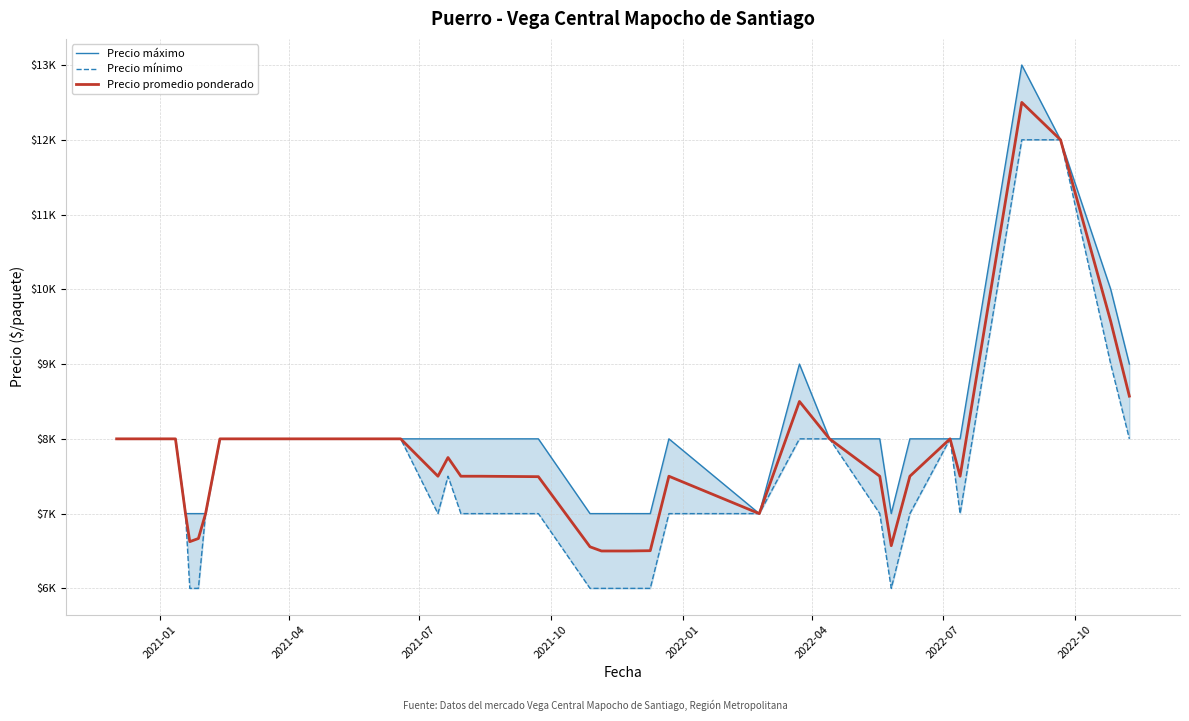

What are all the series names shown in the legend?

Precio máximo, Precio mínimo, Precio promedio ponderado